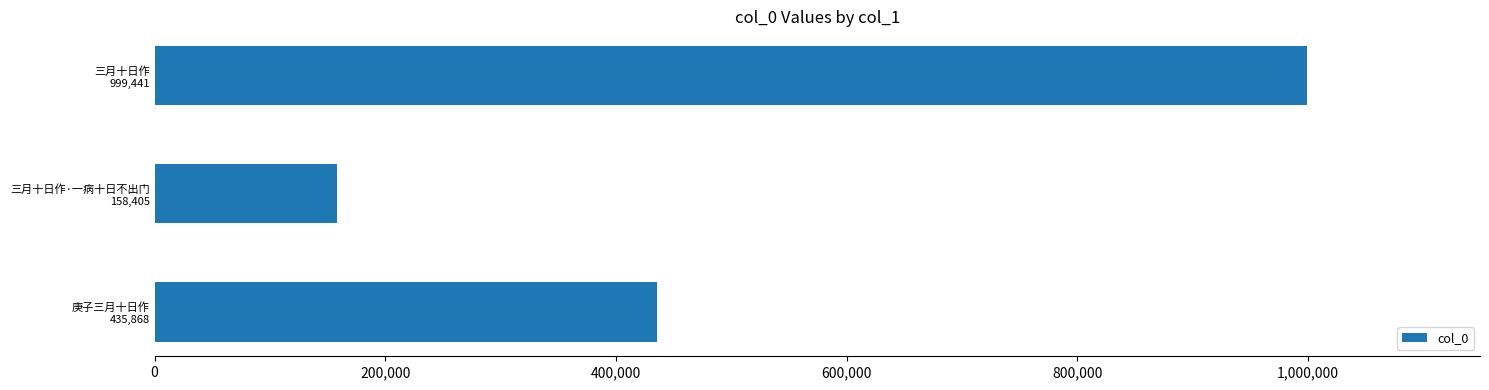

What is the difference between the maximum and second lowest values?

563573